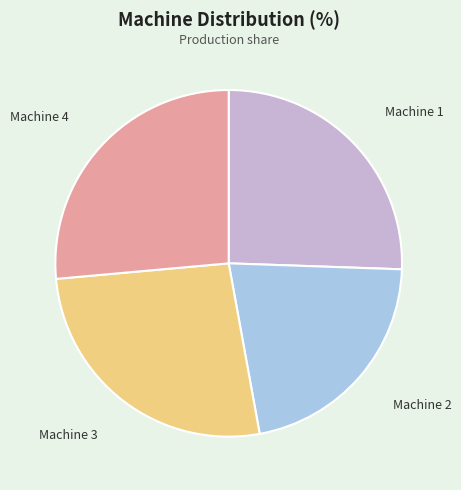

True or false: Machine 1 accounts for 35% of the total.

False